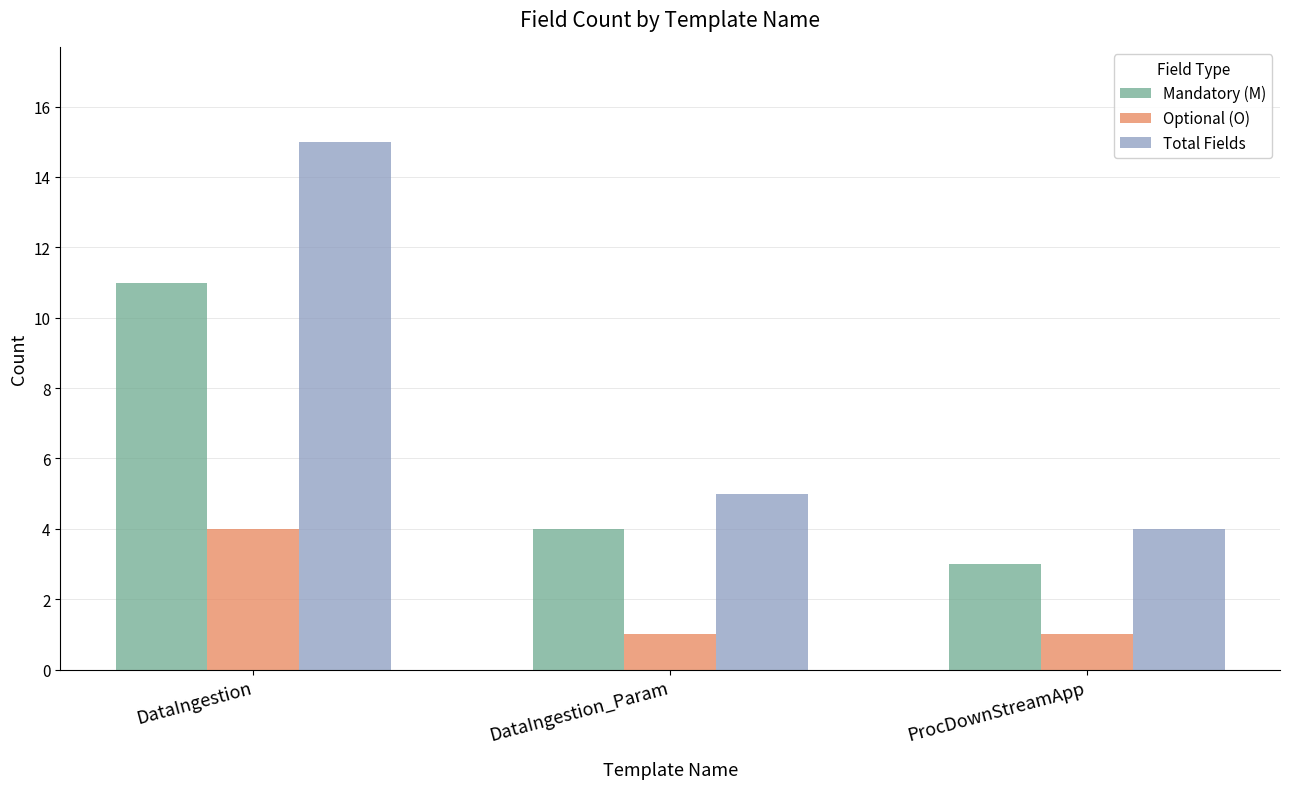

Which series has the largest range (max minus min)?

Total Fields